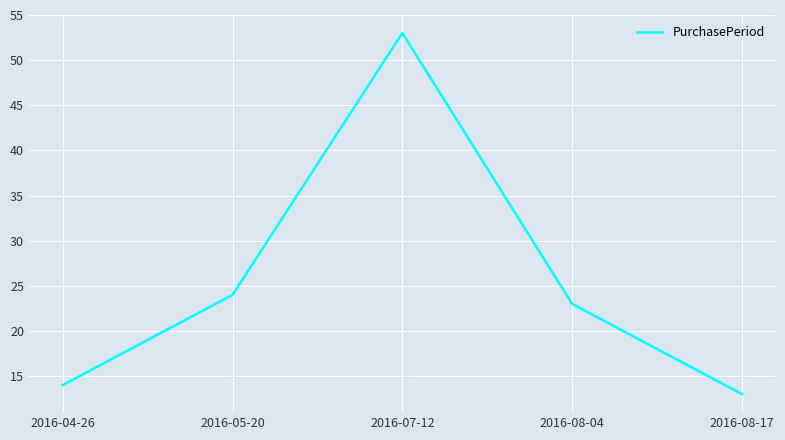

What position from the right is 2016-07-12?

3